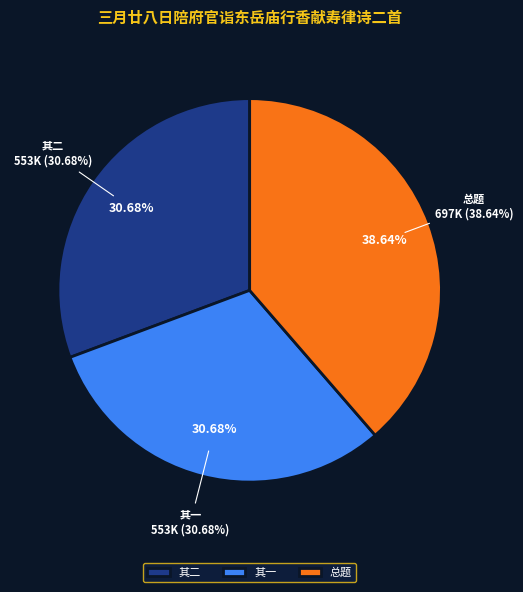

Which has a higher value, 三月廿八日陪府官诣东岳庙行香献寿律诗二首 其一 or 三月廿八日陪府官诣东岳庙行香献寿律诗二首?

三月廿八日陪府官诣东岳庙行香献寿律诗二首